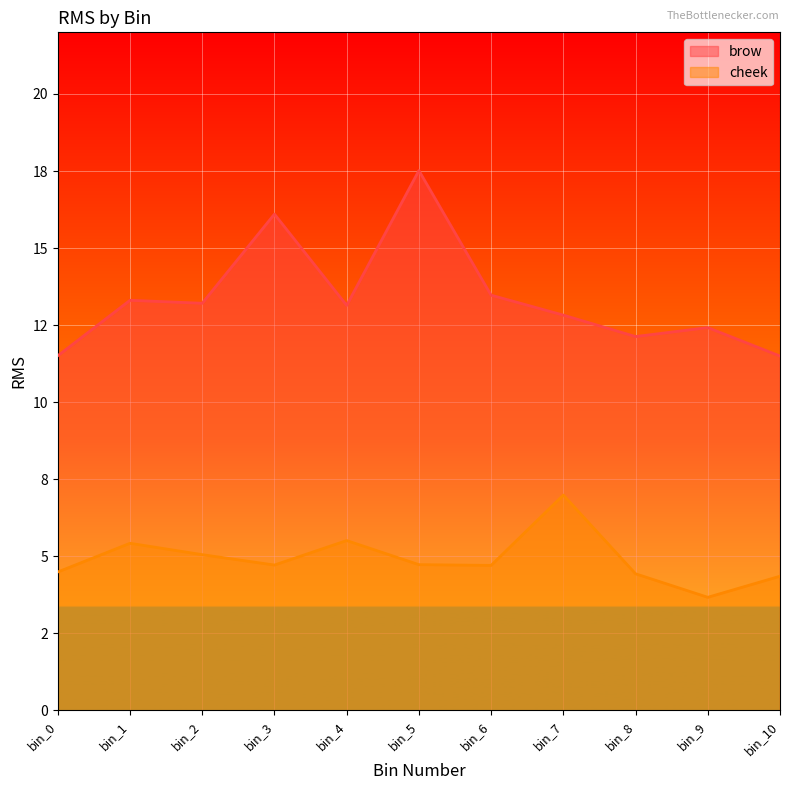

Rank the series by their average value, from lowest to highest.

cheek, brow